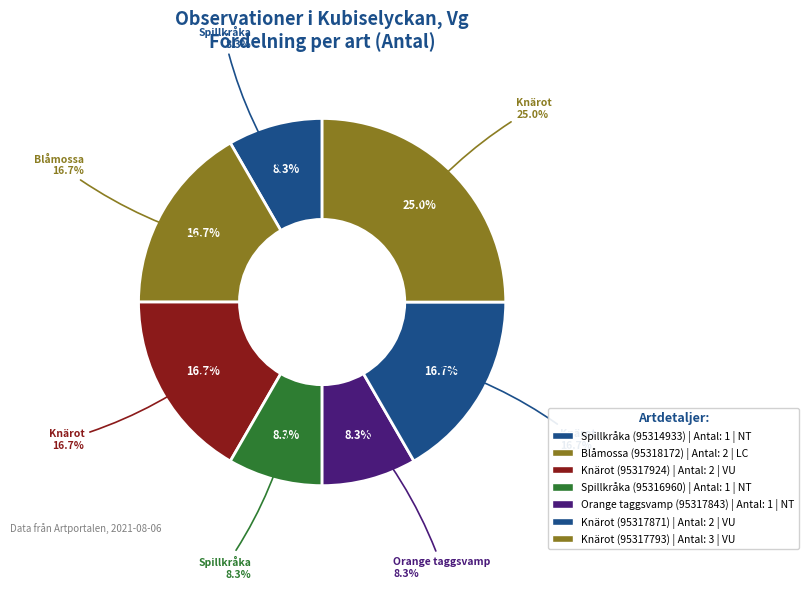

To the nearest percent, what is the combined percentage of Orange taggsvamp (95317843) and Spillkråka (95314933)?

17%